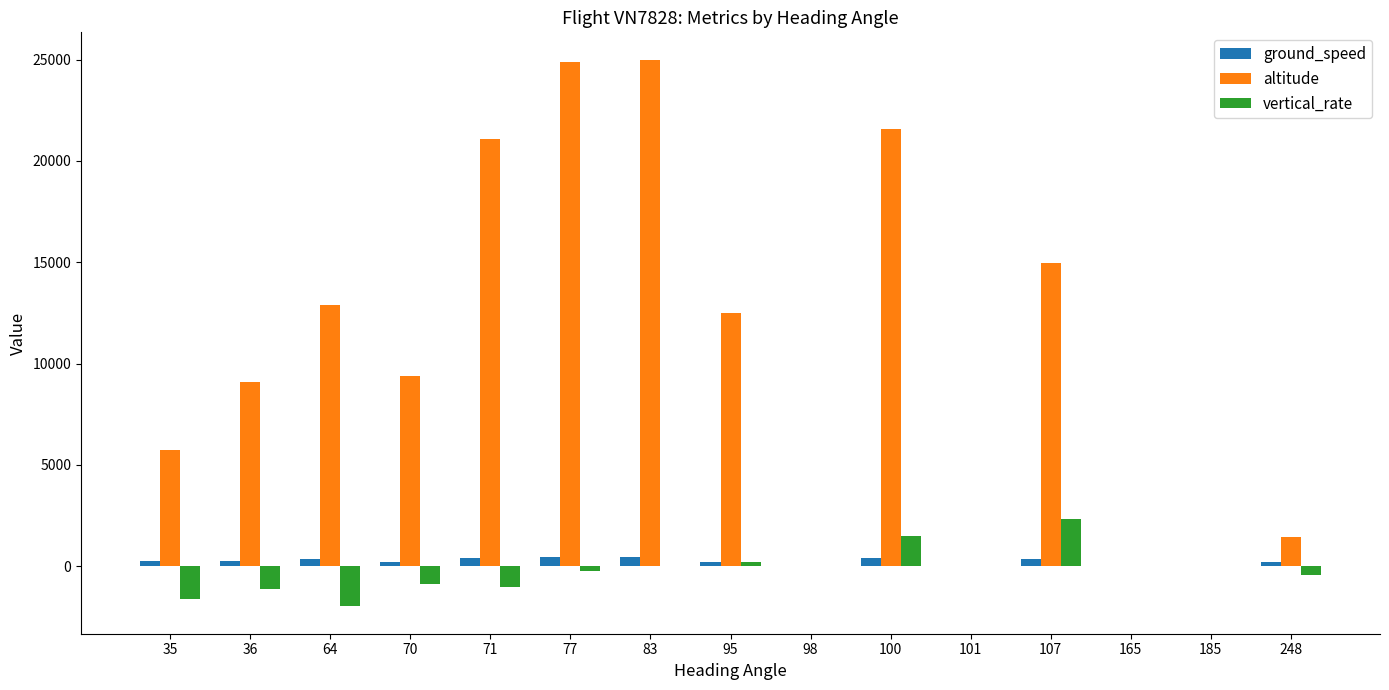

Count the number of data series in this chart.

3